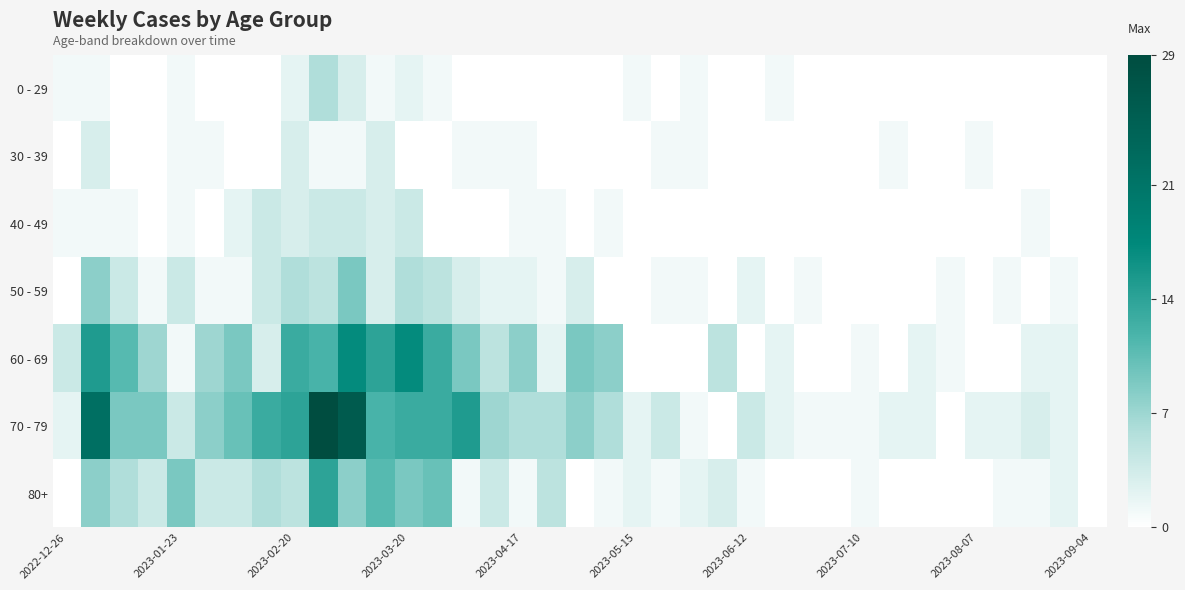

Which series has the largest total across all categories?

70 - 79